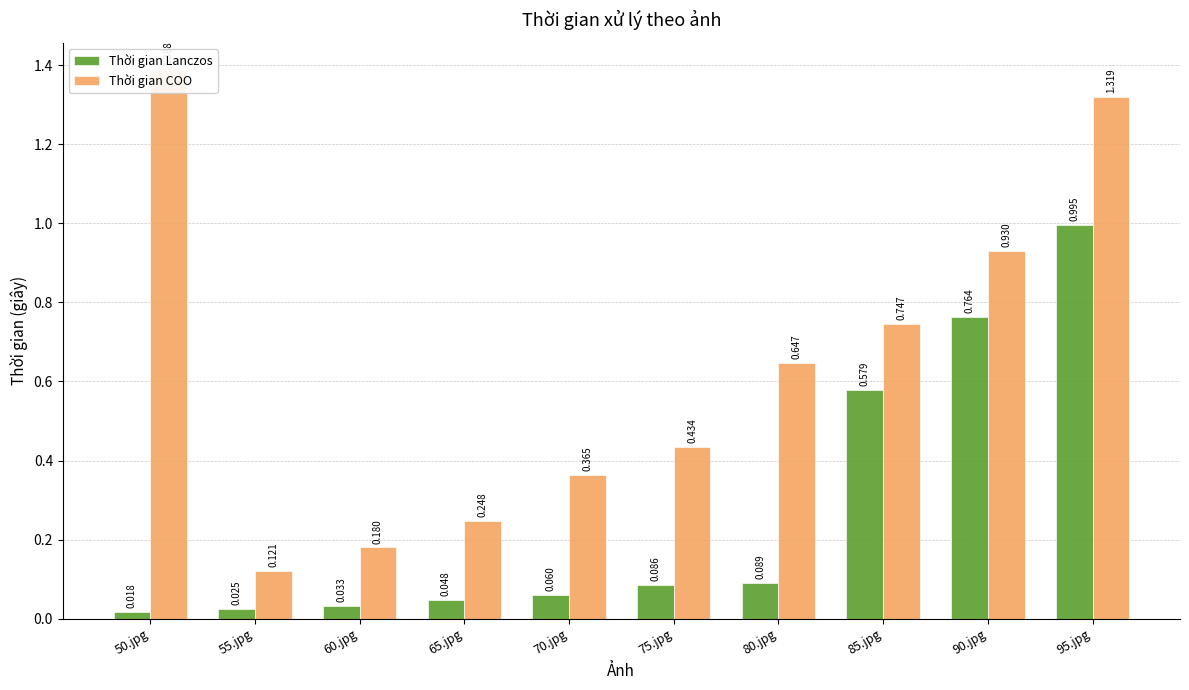

Is it true that Thời gian COO equals 0.3 at 60.jpg?

False